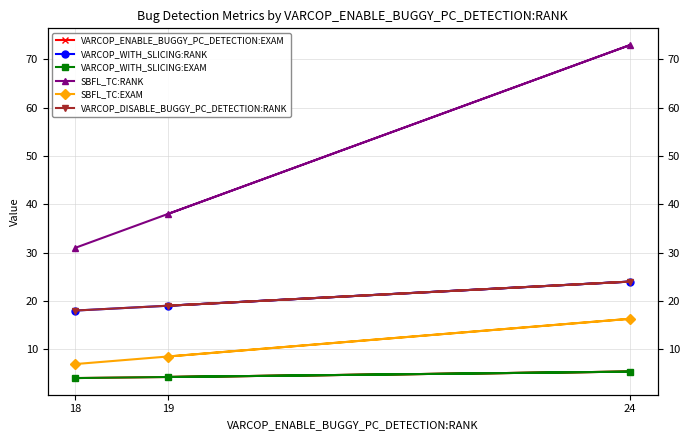

Which series changed the most between 19 and 18?

SBFL_TC:RANK